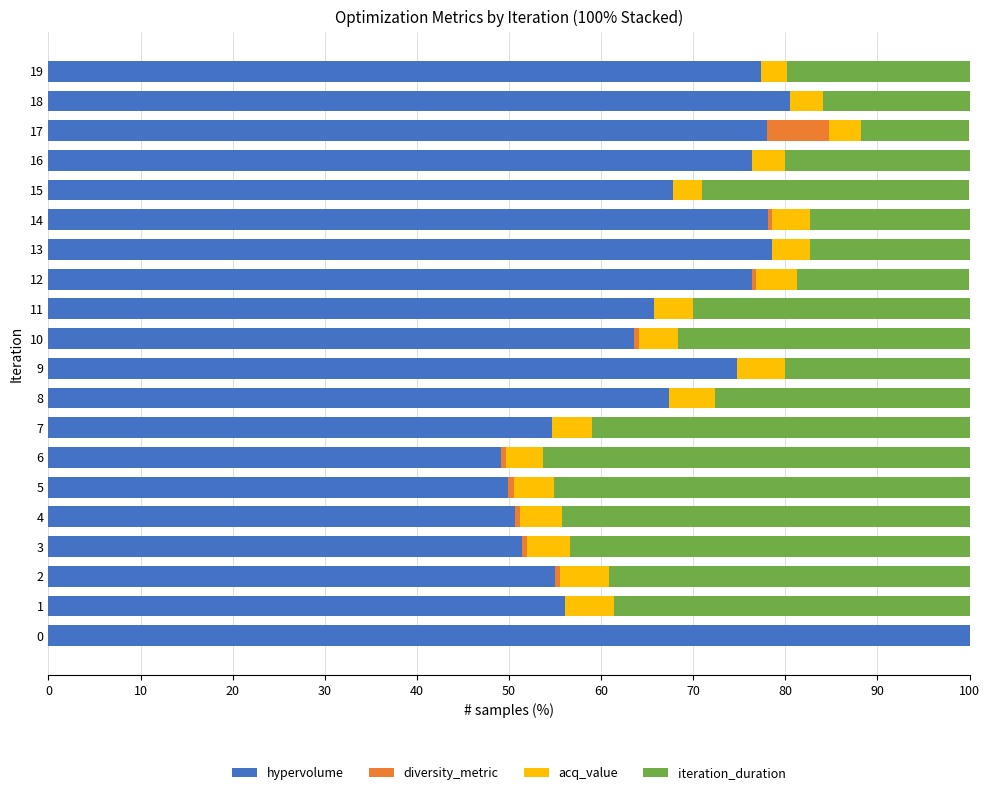

What is the maximum value for hypervolume?

100.0